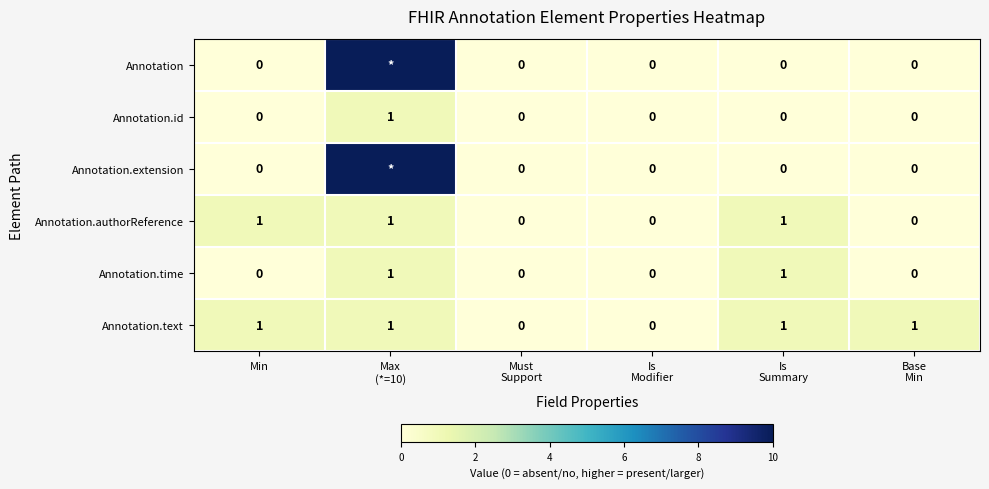

The Annotation.text series shows 1 at Min. True or false?

True